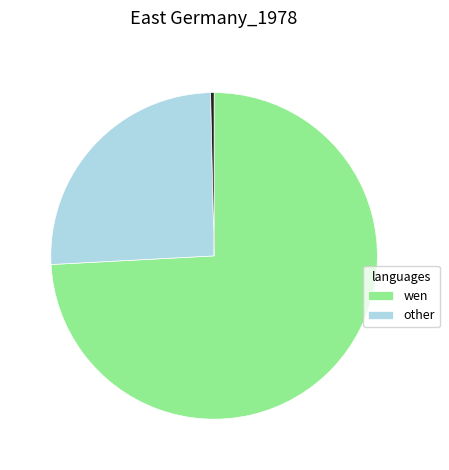

Is there a majority slice in this chart?

Yes